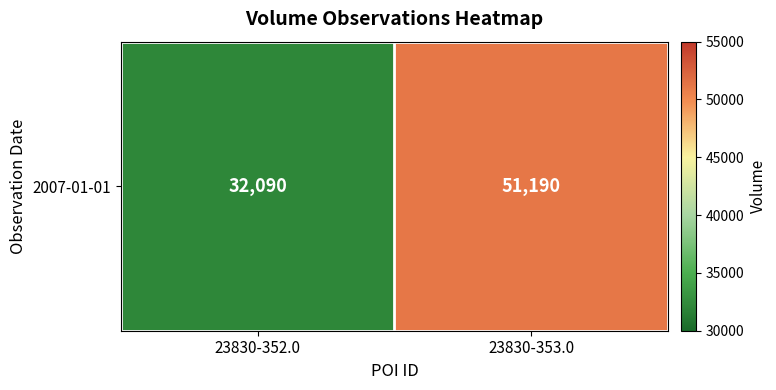

What is the approximate value at 23830-352.0?

32090